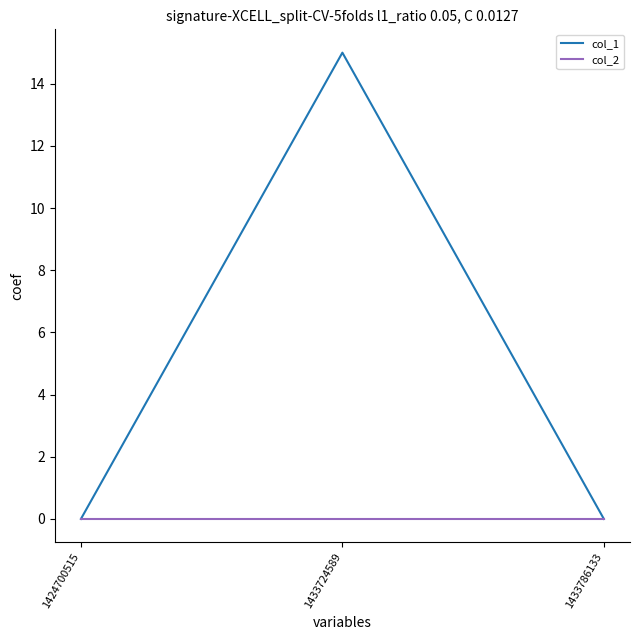

How many lines are shown in the chart?

2